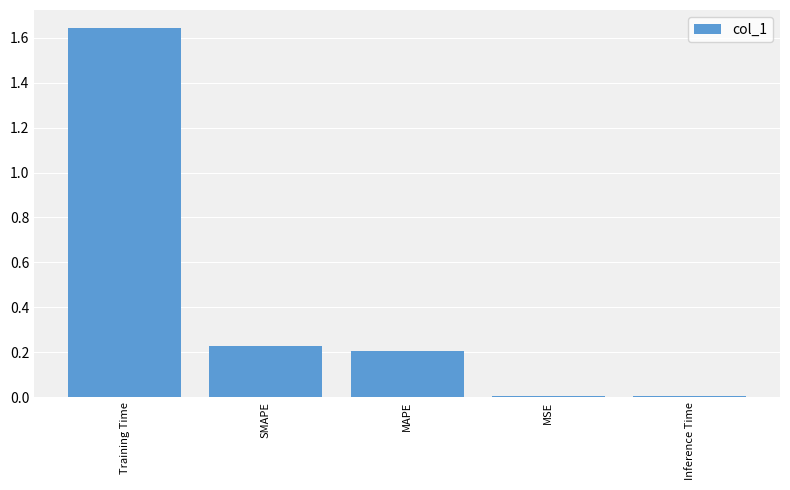

Which label corresponds to the largest value in the chart?

Training Time